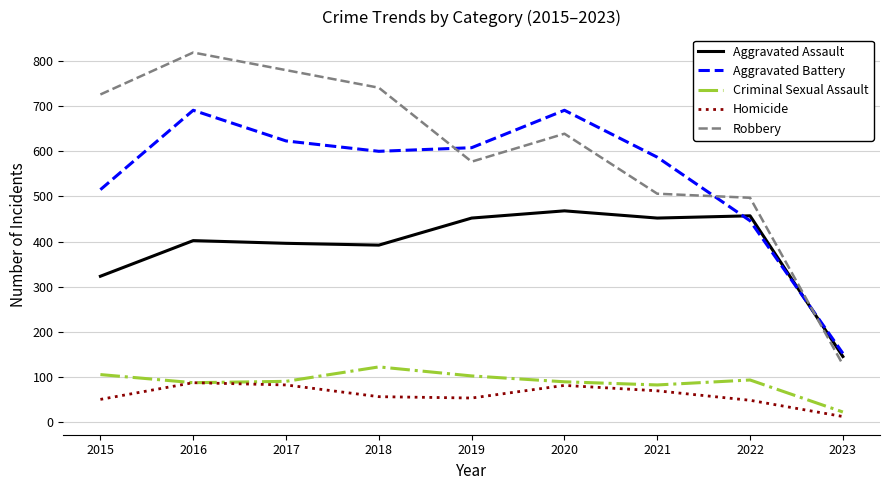

In Aggravated Assault, how many points are lower than both neighbors (excluding endpoints)?

2